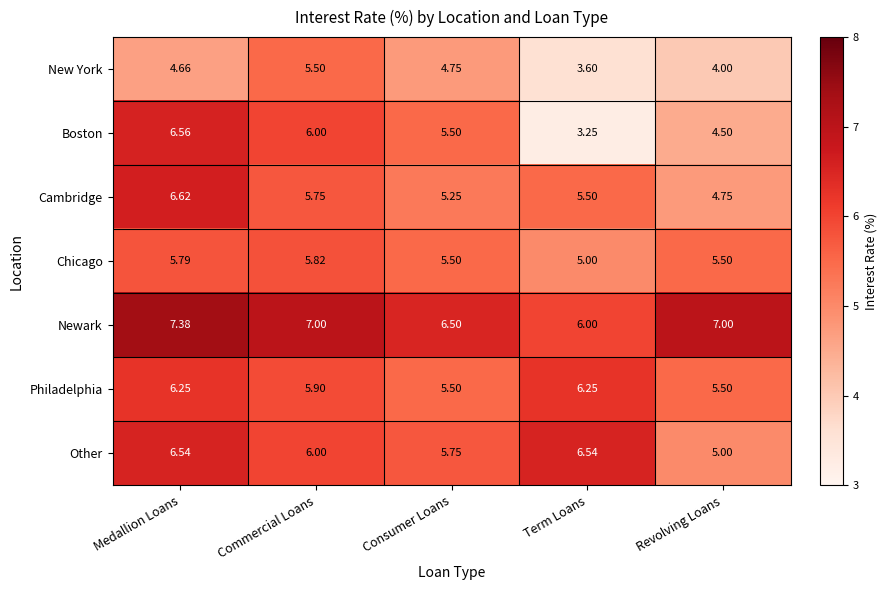

List the series in order of their peak value, highest first.

Newark, Cambridge, Boston, Other, Philadelphia, Chicago, New York